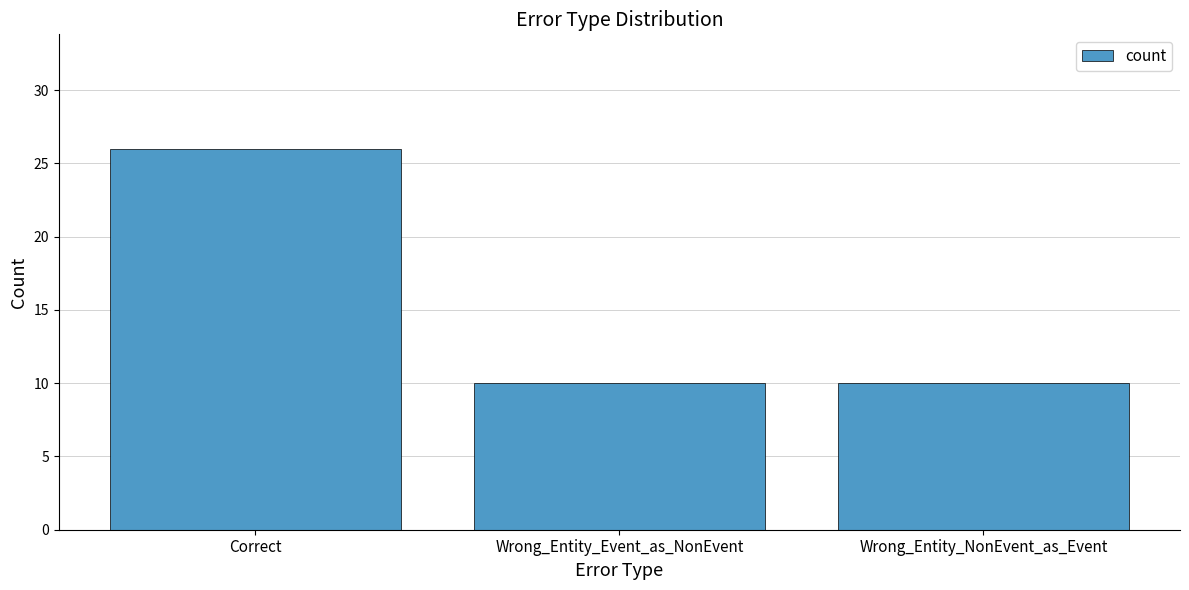

What value does the data have at Correct?

26